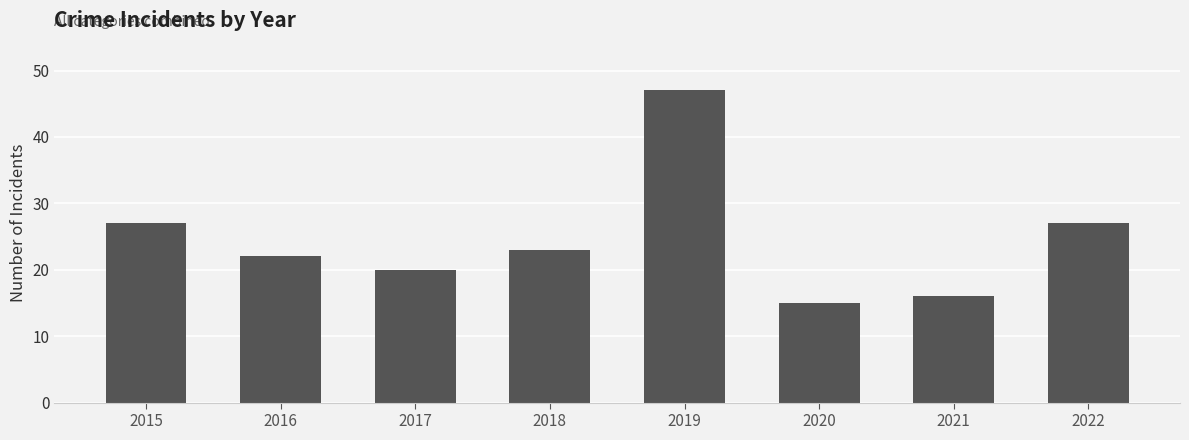

True or false: the data shows 23 at 2018.

True